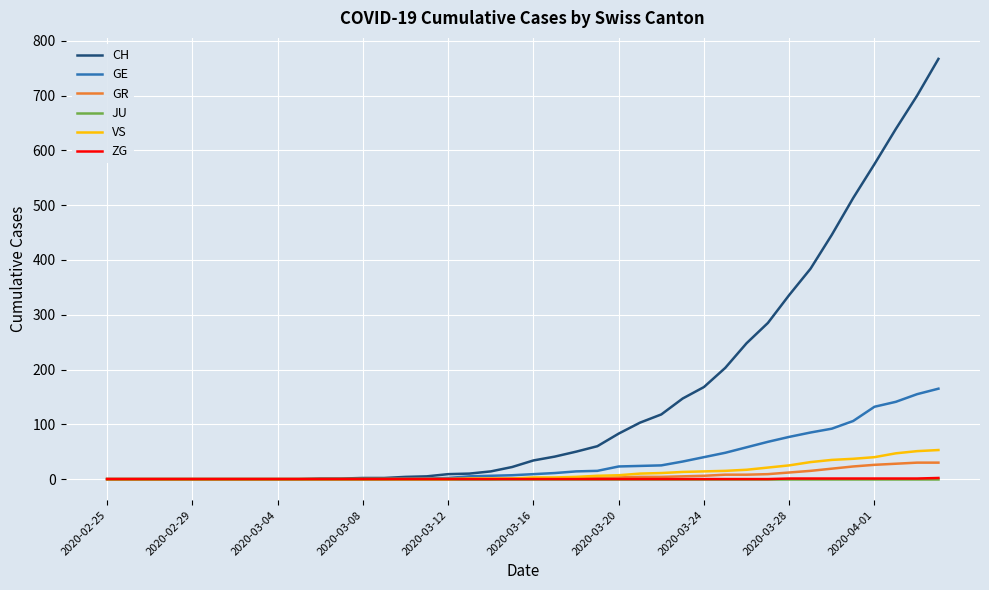

Which series has the largest total across all categories?

CH